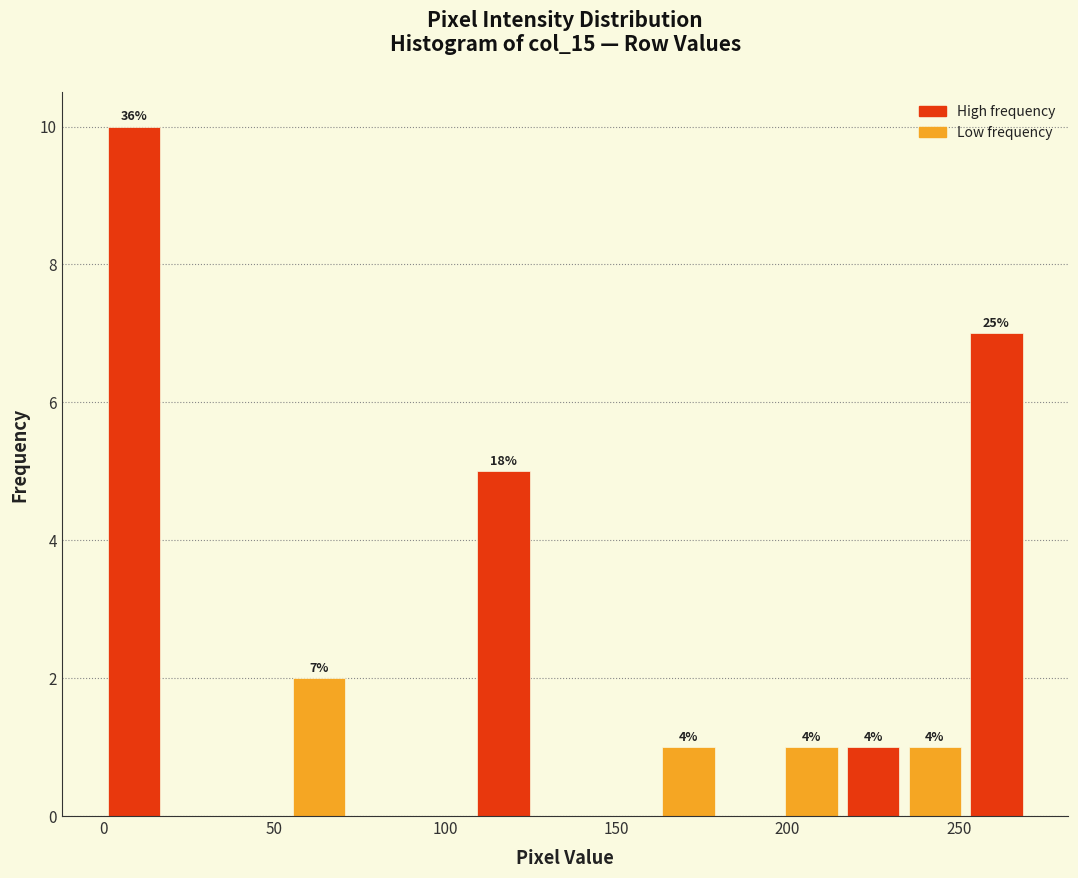

Around what value on the x-axis is the tallest bar? Give the approximate position of its centre, as read against the axis.

10